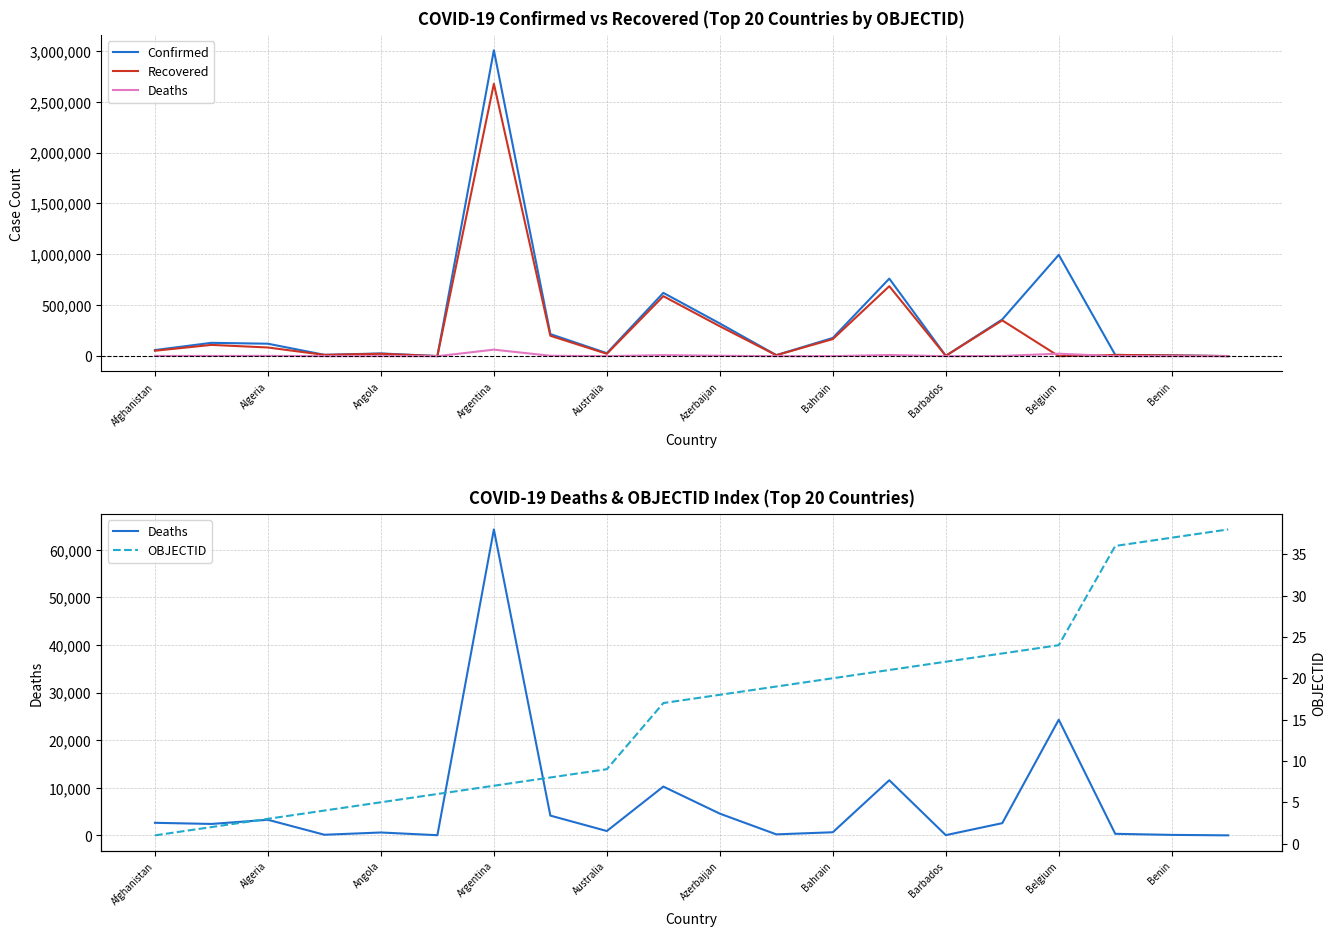

Where is Deaths nearest to the value 32126?

Belgium